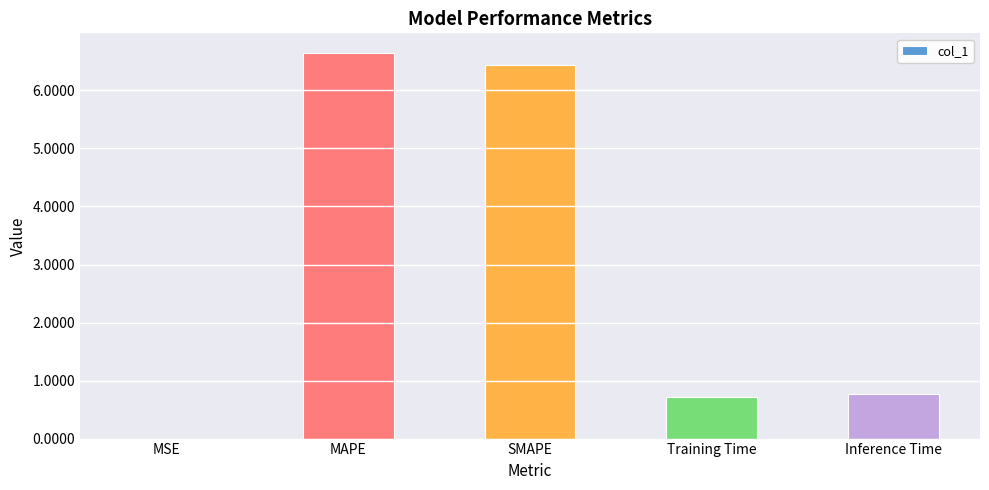

The value at Inference Time is 1.1. True or false?

False